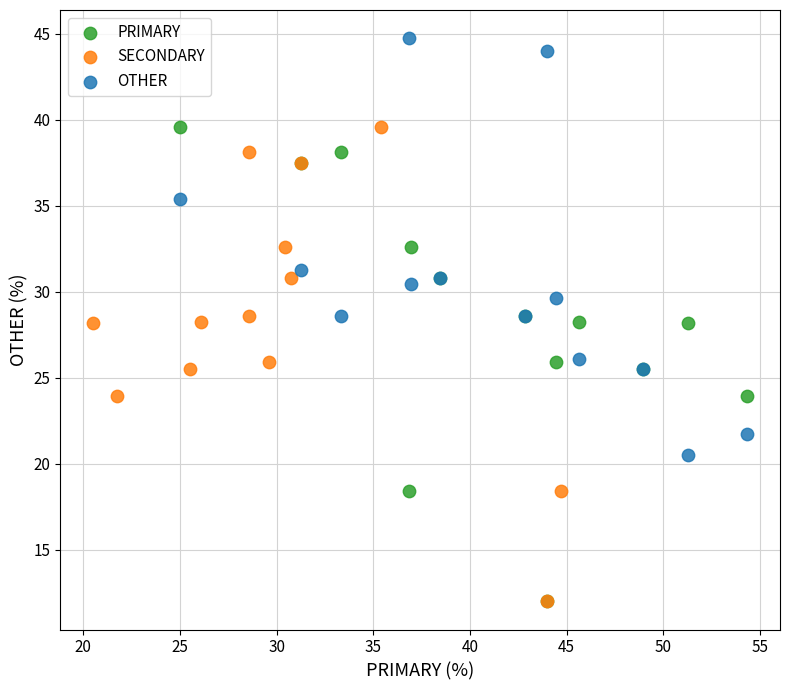

Which series contains the highest Y value?

OTHER